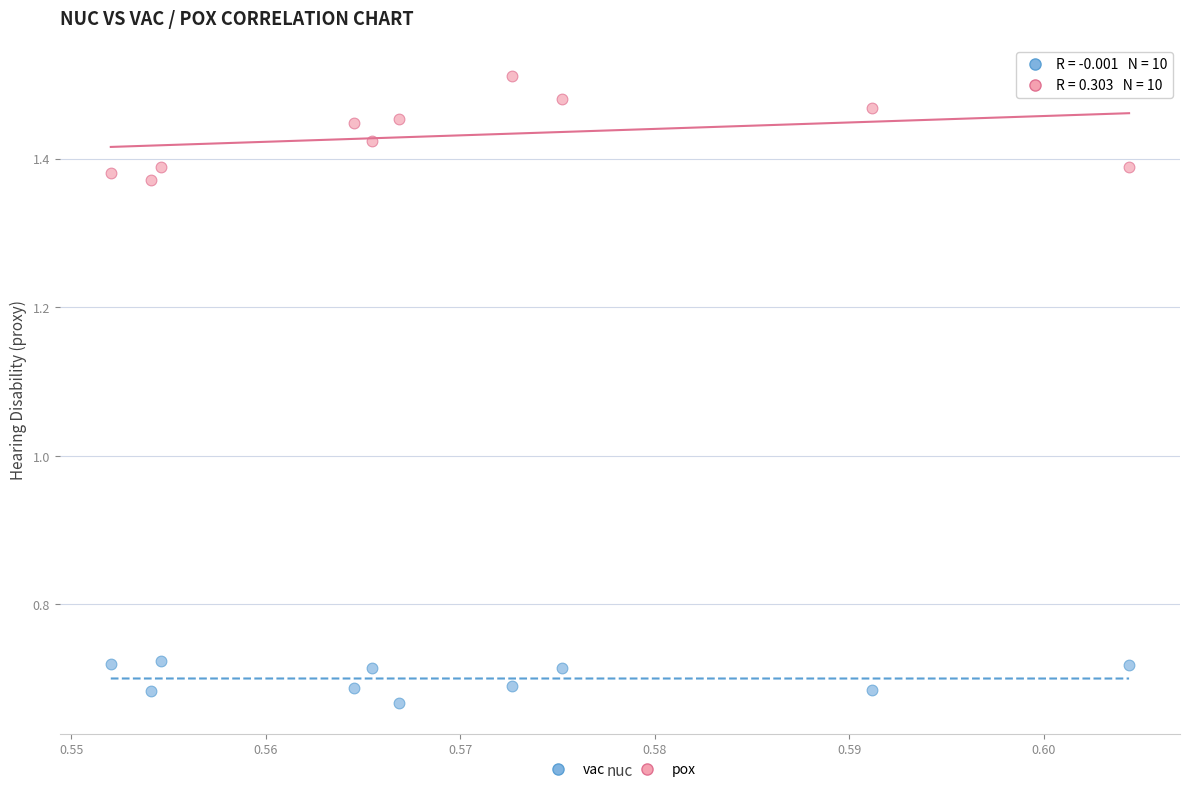

Across all data points, what is the range of Y values (max minus min)?

0.8